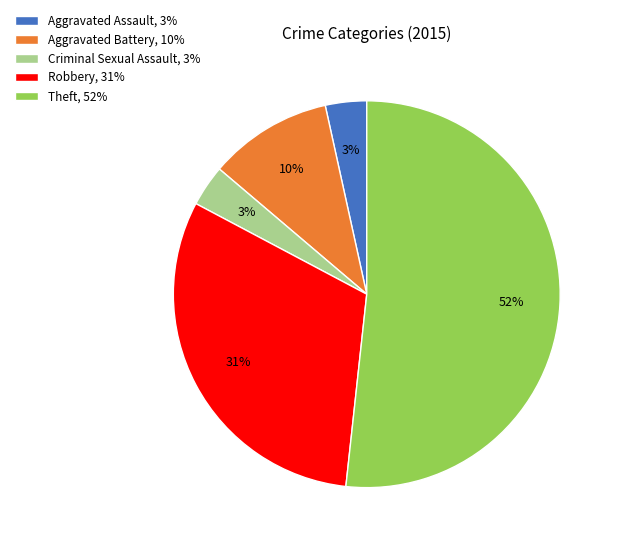

Combined, do Theft, 52% and Robbery, 31% account for over 50%?

Yes